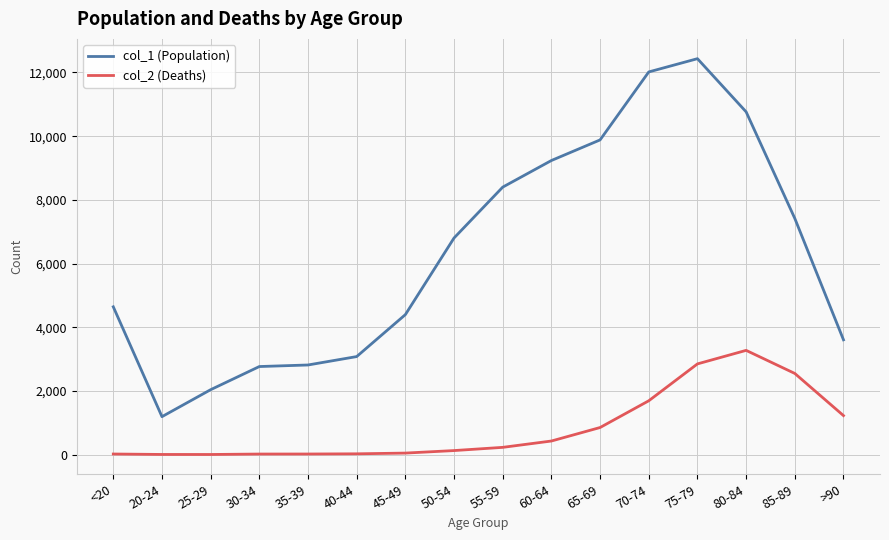

The value of col_2 (Deaths) at 65-69 is 850. True or false?

True